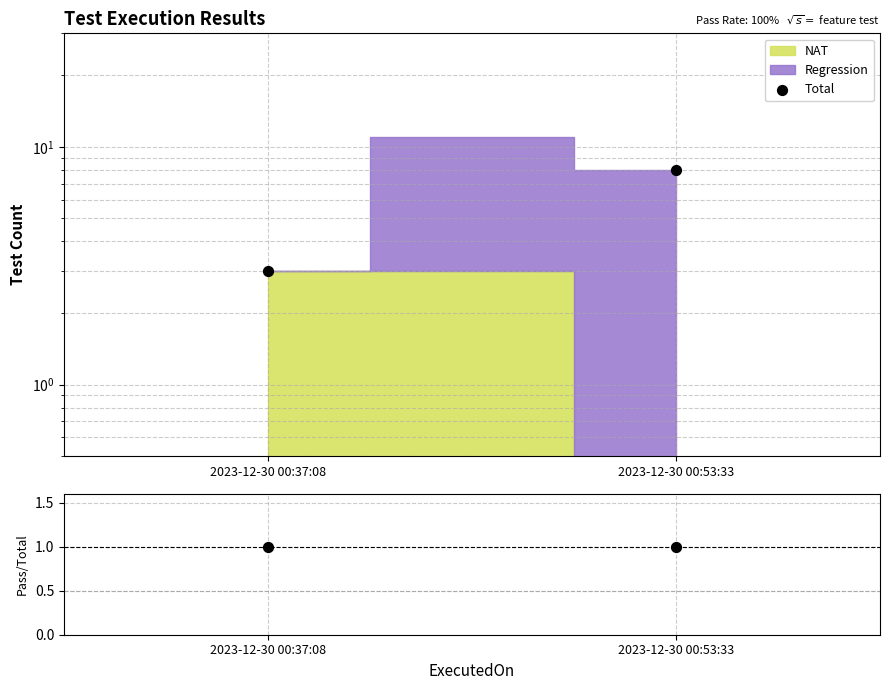

Is the value of Pass/Total at 2023-12-30 00:37:08 greater than the value of Total at 2023-12-30 00:53:33?

No